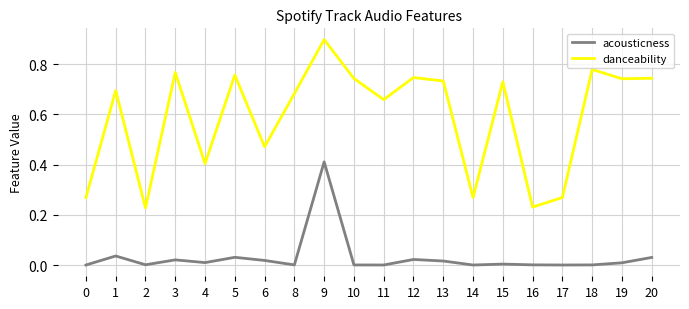

Rank the series at 3 from lowest to highest value.

acousticness, danceability